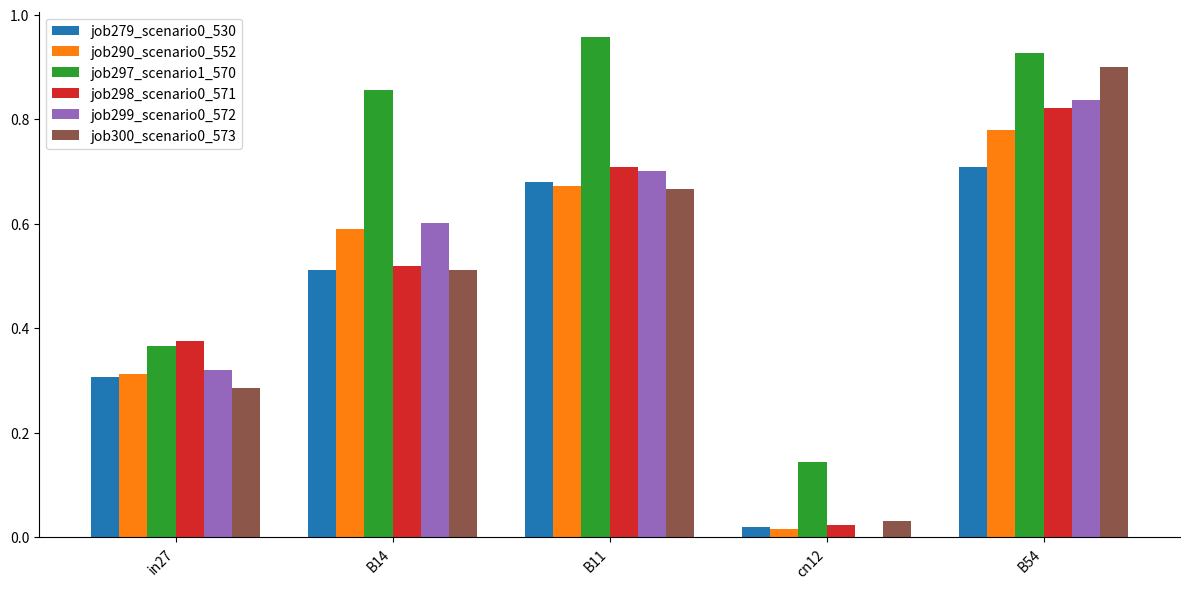

At which category does the chart reach its peak across all series?

B11